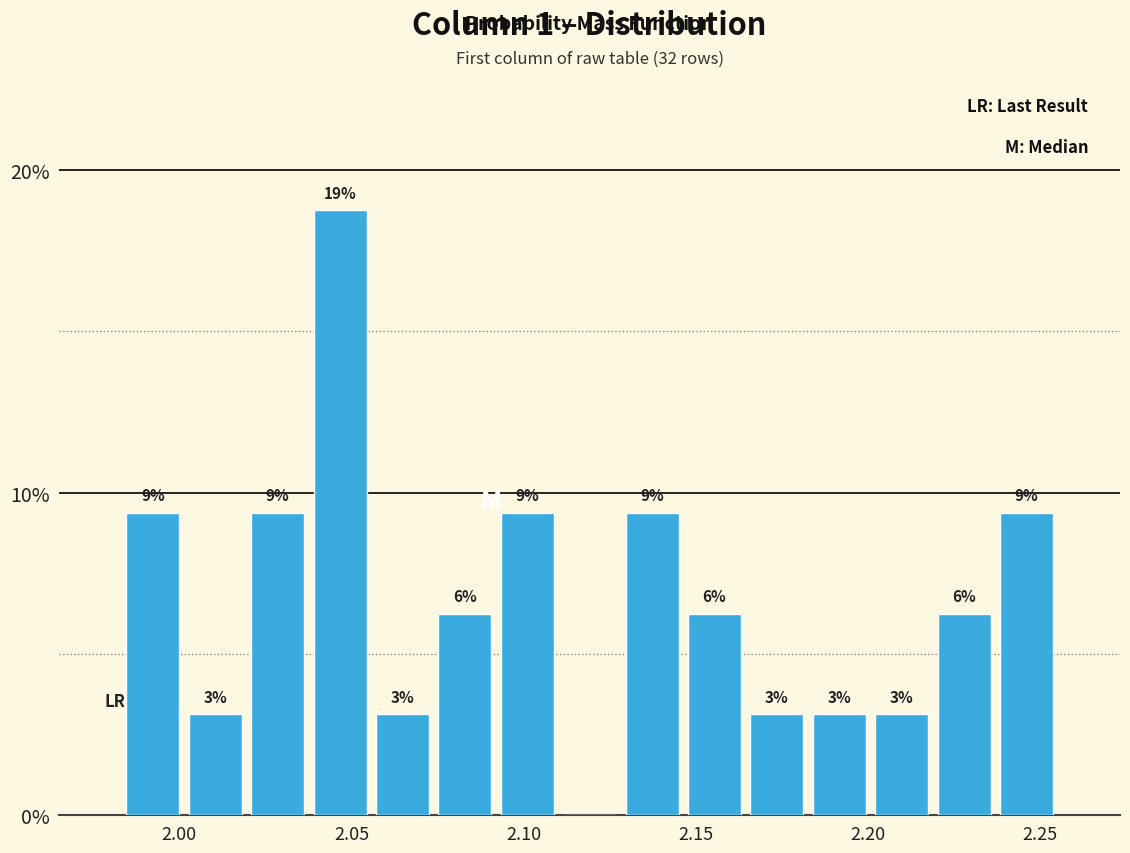

Read against the x-axis, roughly where is the centre of the tallest bar?

2.045